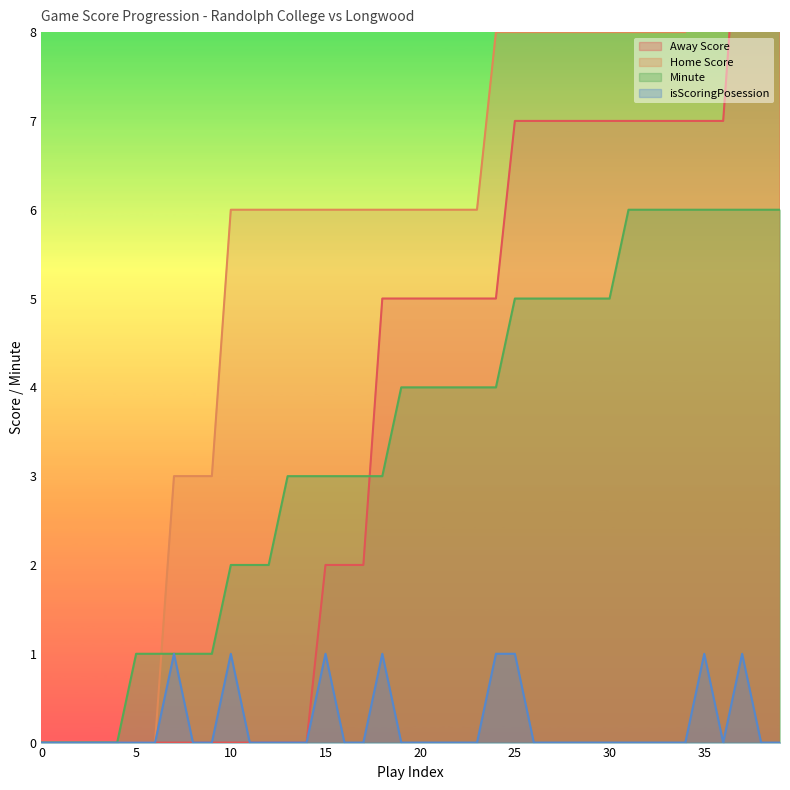

Reading left to right, what are all the values shown in this chart?

Away Score: 0=0	1=0	2=0	3=0	4=0	5=0	6=0	7=0	8=0	9=0	10=0	11=0	12=0	13=0	14=0	15=2	16=2	17=2	18=5	19=5	20=5	21=5	22=5	23=5	24=5	25=7	26=7	27=7	28=7	29=7	30=7	31=7	32=7	33=7	34=7	35=7	36=7	37=10	38=10	39=10
Home Score: 0=0	1=0	2=0	3=0	4=0	5=0	6=0	7=3	8=3	9=3	10=6	11=6	12=6	13=6	14=6	15=6	16=6	17=6	18=6	19=6	20=6	21=6	22=6	23=6	24=8	25=8	26=8	27=8	28=8	29=8	30=8	31=8	32=8	33=8	34=8	35=9	36=9	37=9	38=9	39=9
Minute: 0=0	1=0	2=0	3=0	4=0	5=1	6=1	7=1	8=1	9=1	10=2	11=2	12=2	13=3	14=3	15=3	16=3	17=3	18=3	19=4	20=4	21=4	22=4	23=4	24=4	25=5	26=5	27=5	28=5	29=5	30=5	31=6	32=6	33=6	34=6	35=6	36=6	37=6	38=6	39=6
isScoringPosession: 0=0	1=0	2=0	3=0	4=0	5=0	6=0	7=1	8=0	9=0	10=1	11=0	12=0	13=0	14=0	15=1	16=0	17=0	18=1	19=0	20=0	21=0	22=0	23=0	24=1	25=1	26=0	27=0	28=0	29=0	30=0	31=0	32=0	33=0	34=0	35=1	36=0	37=1	38=0	39=0